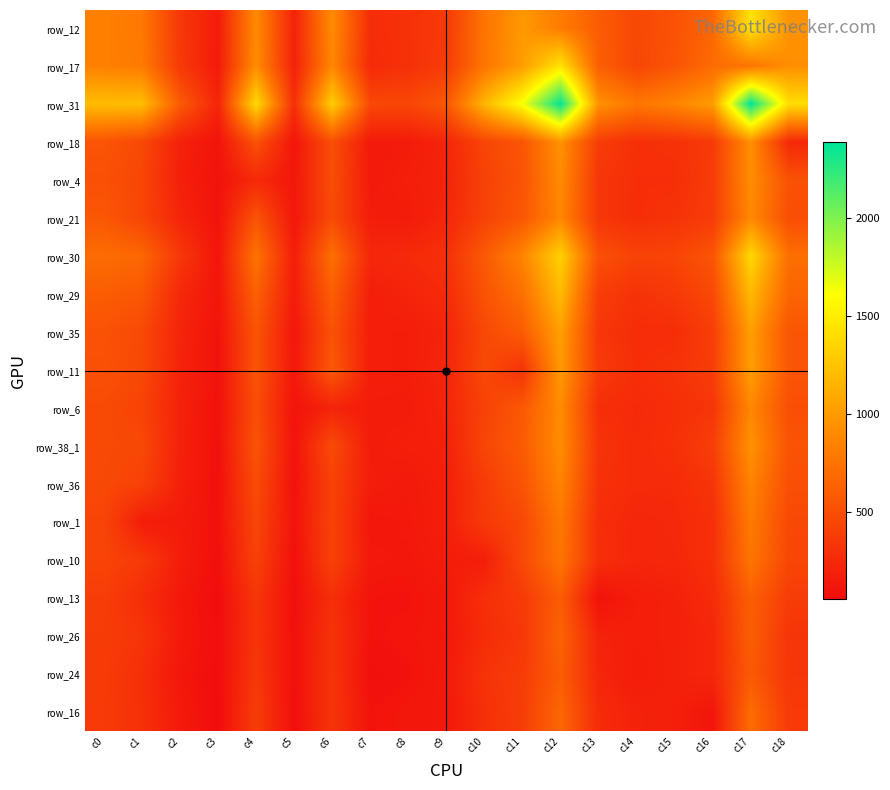

Which category has the highest value across all series?

c17